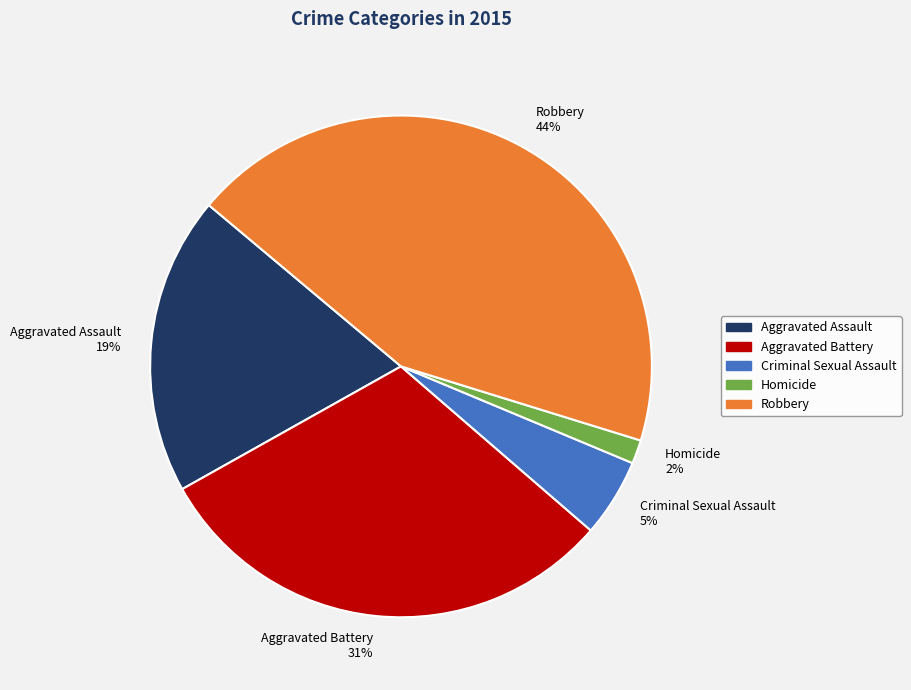

True or false: Homicide accounts for 2% of the total.

True